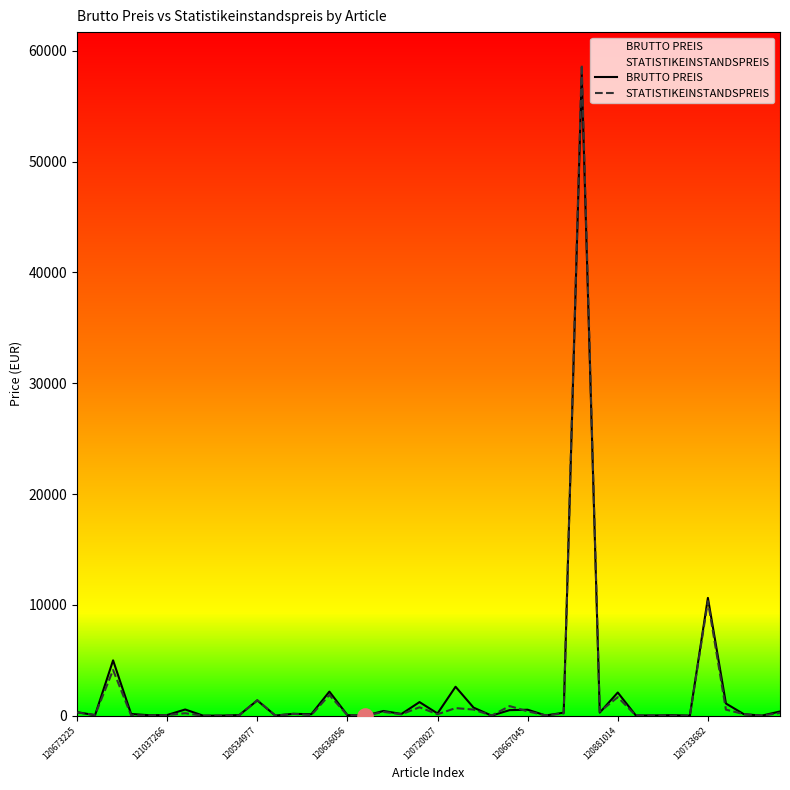

At which category is the sum across all series the highest?

28